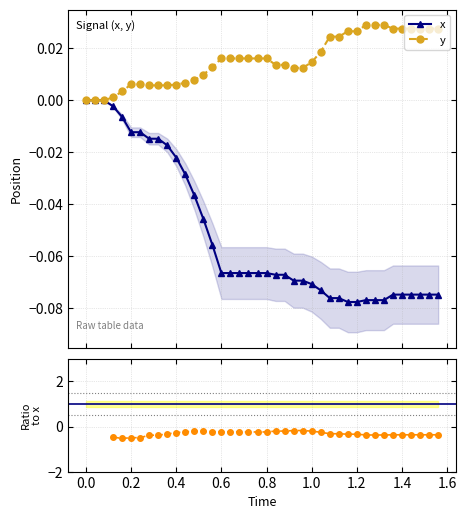

The y series shows 0.0 at 0.6. True or false?

True